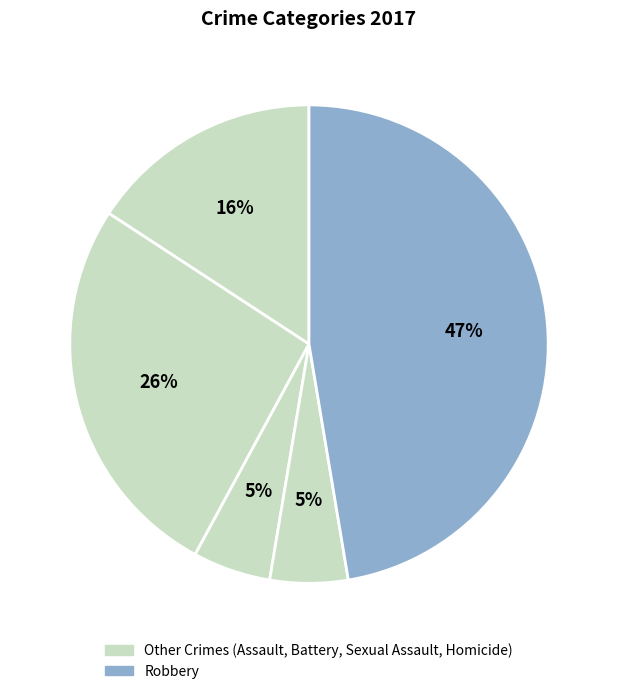

Count the number of slices in the pie.

5